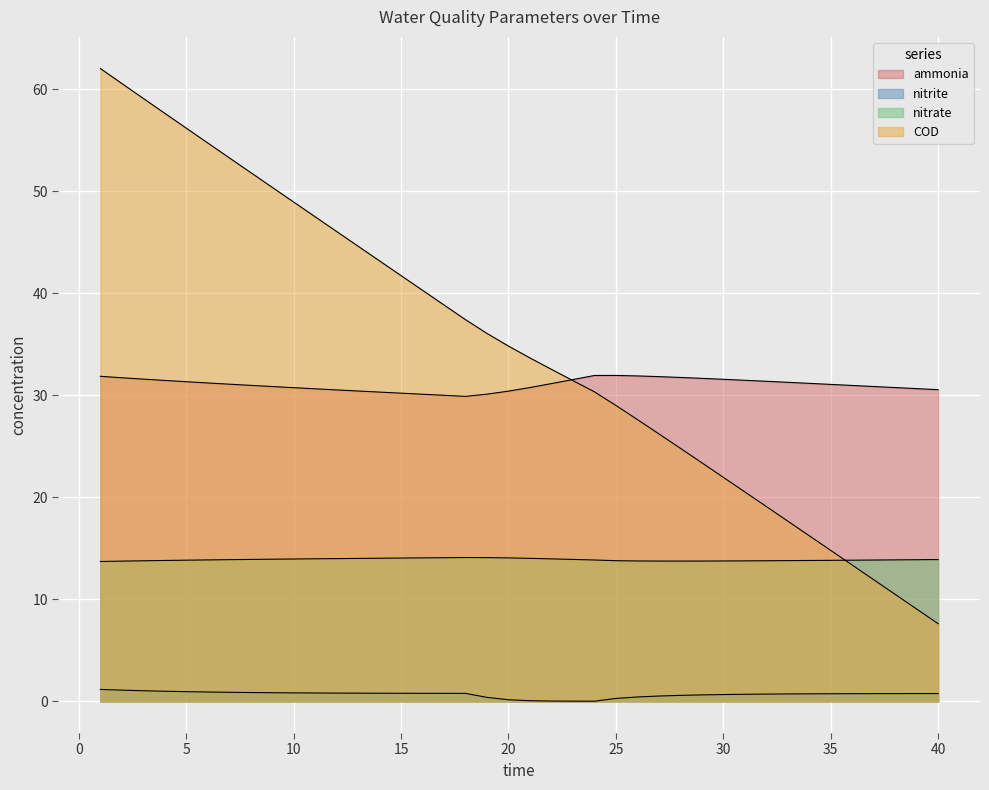

At how many categories does at least one series exceed 44?

13